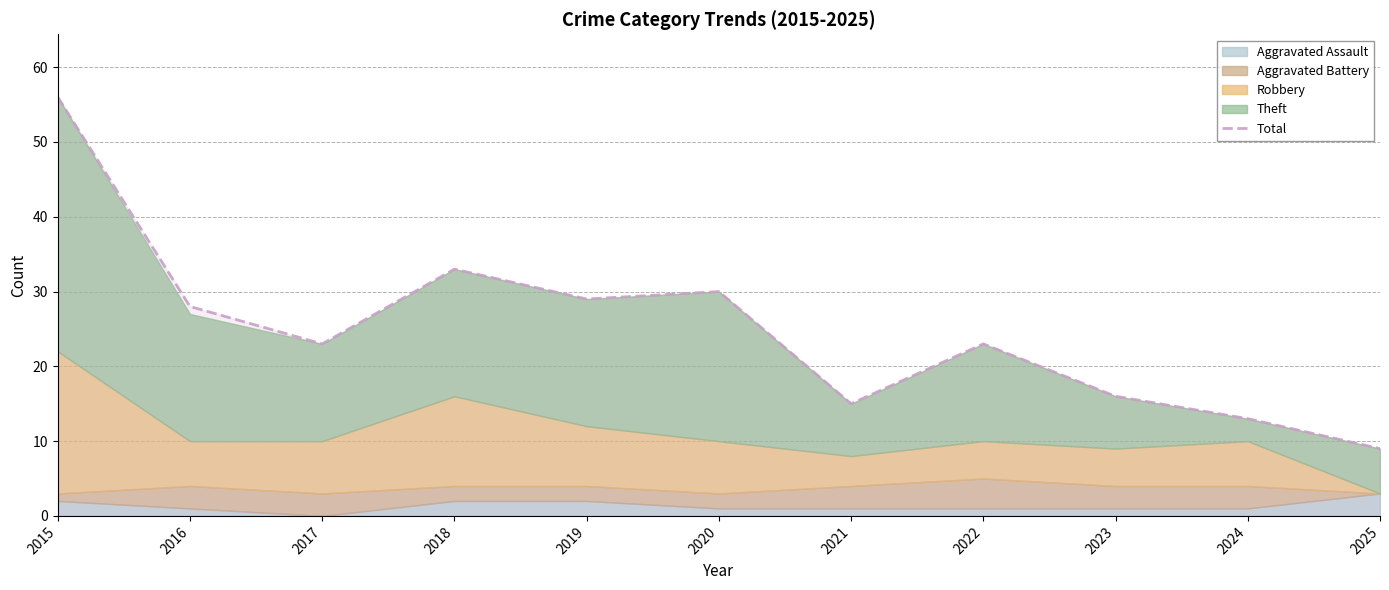

The value at 2020 is 30. True or false?

True